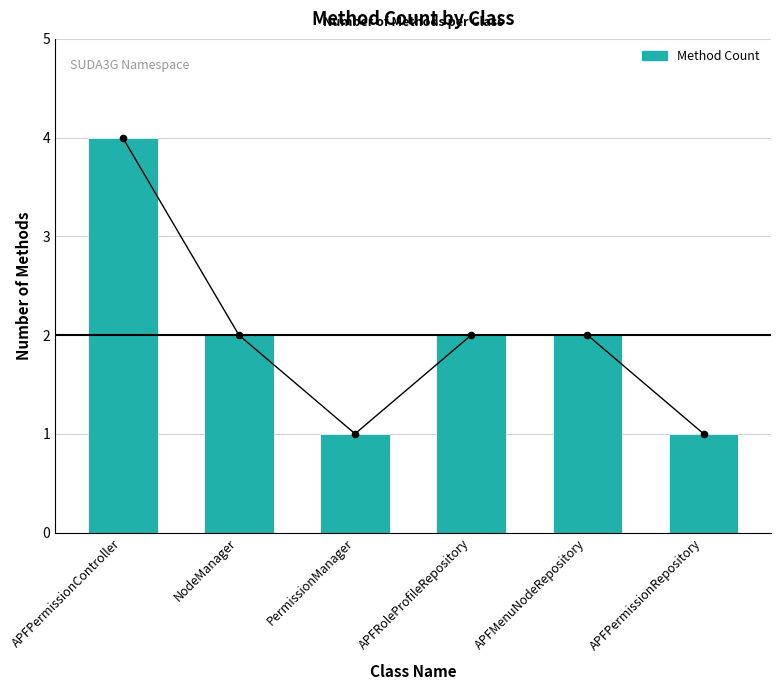

What is the change in value from APFPermissionController to PermissionManager?

-3